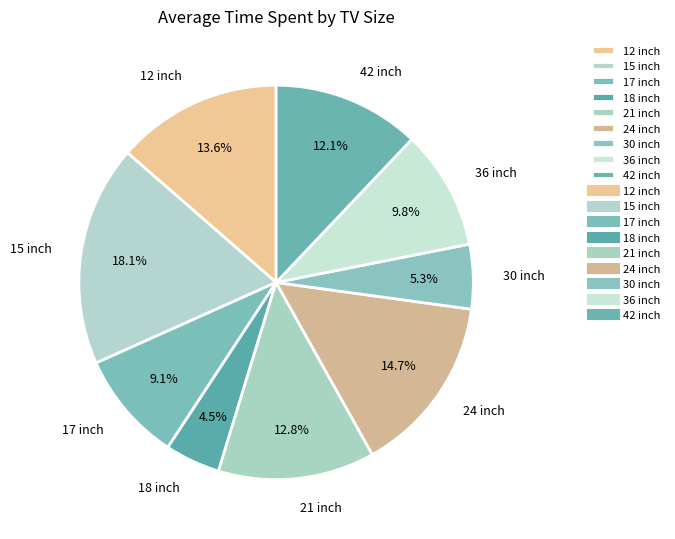

What is the largest slice in the pie chart?

15